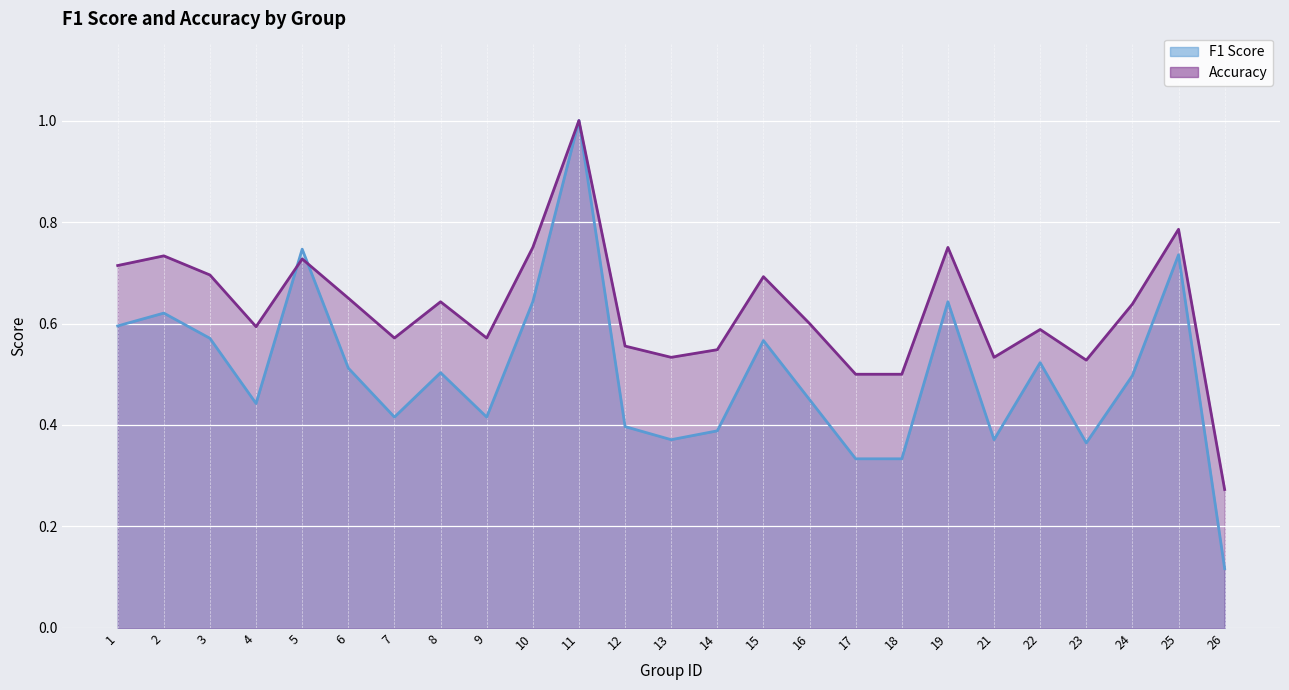

At 24, list the series in order from smallest to largest.

F1 Score, Accuracy